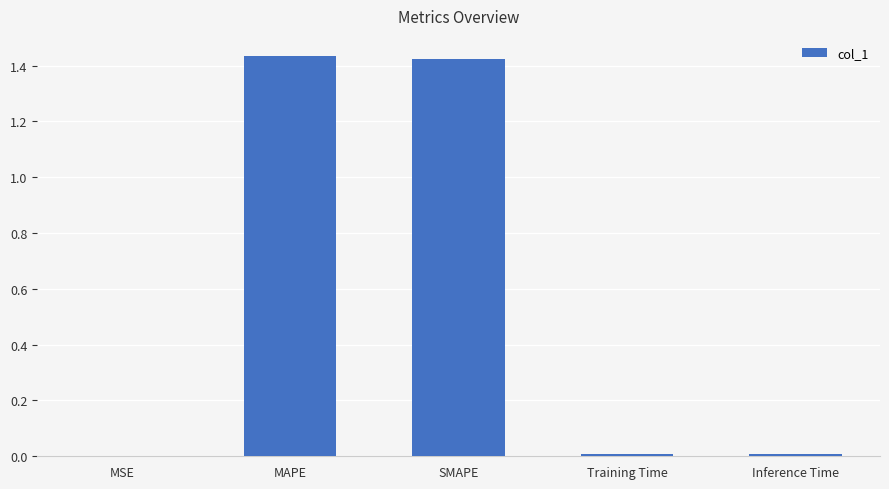

What is the sum of all values?

2.9